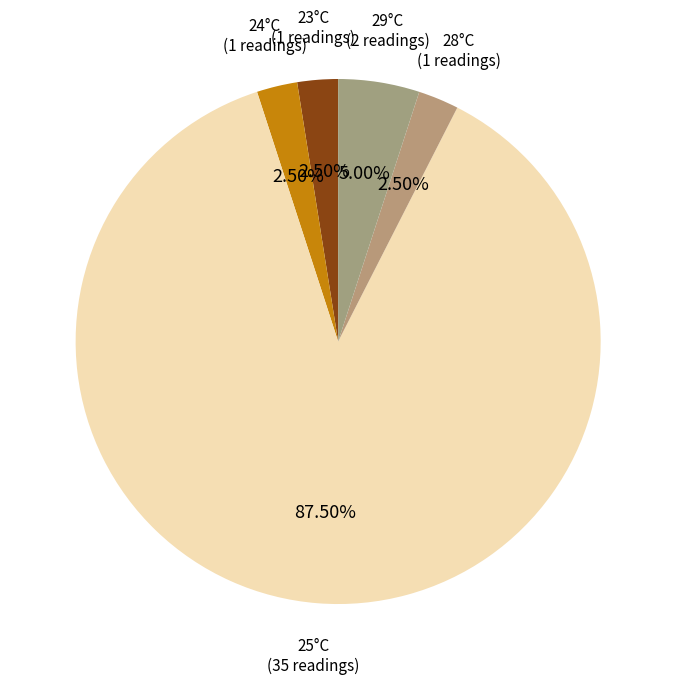

Is there any slice that represents more than half of the pie?

Yes